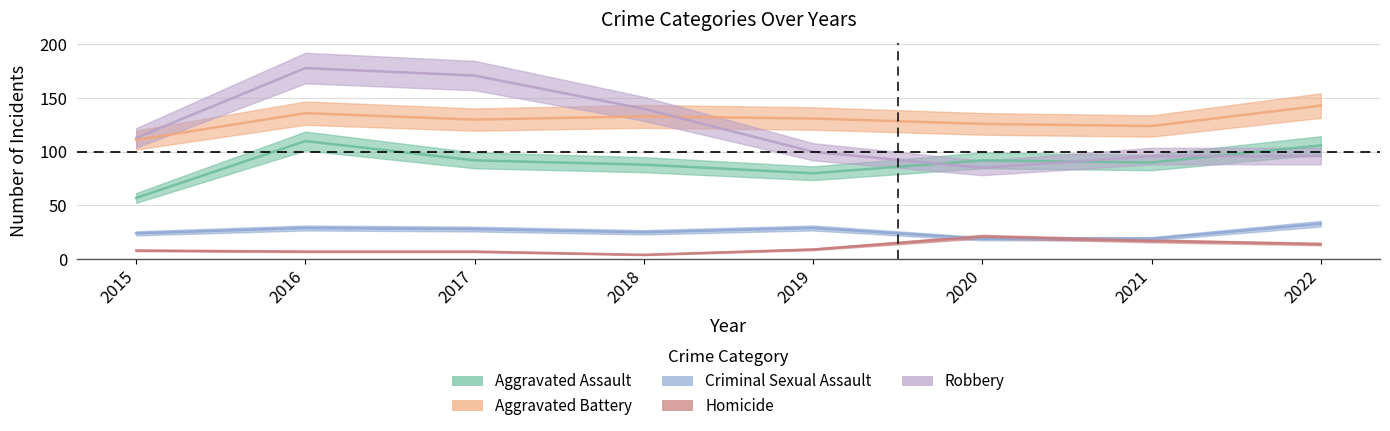

Where does the Homicide series first go above 9?

2020